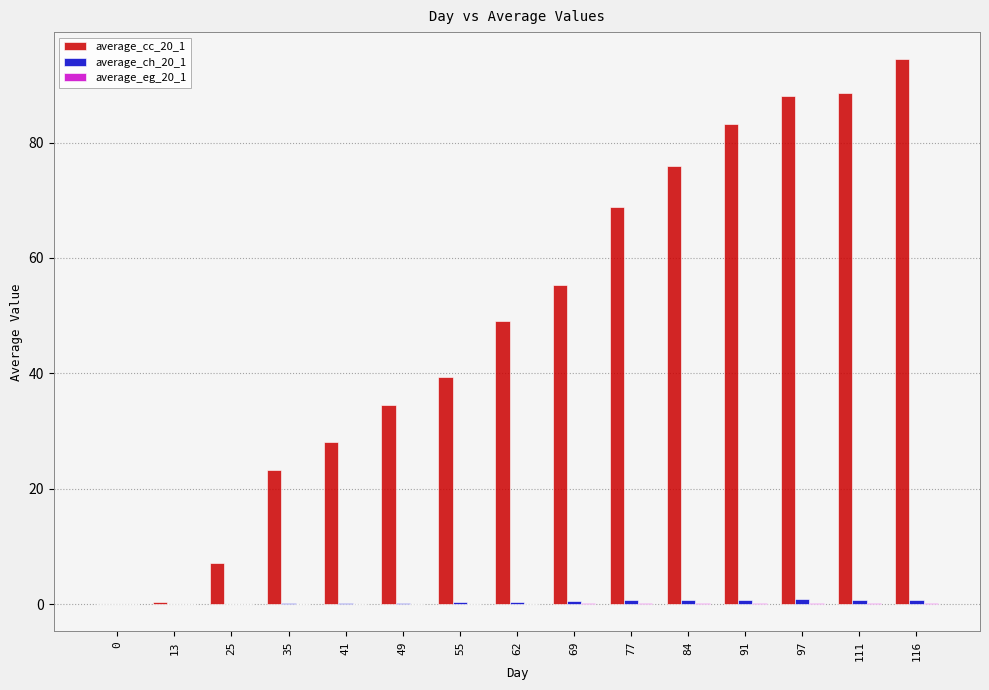

Which series has the largest total across all categories?

average_cc_20_1